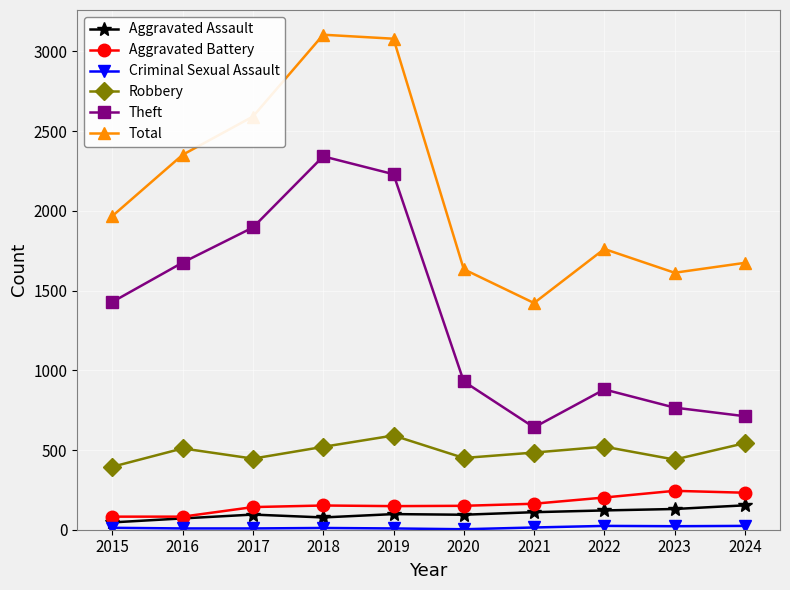

Is this an area chart (filled region under the line)?

No